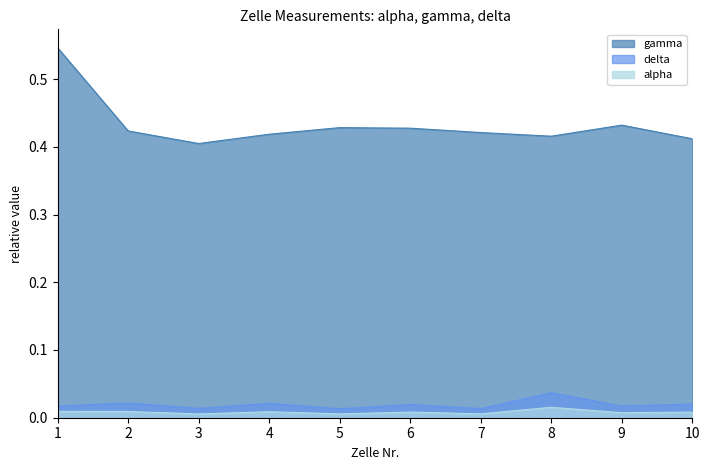

The value of alpha at 2 is 0.0. True or false?

False